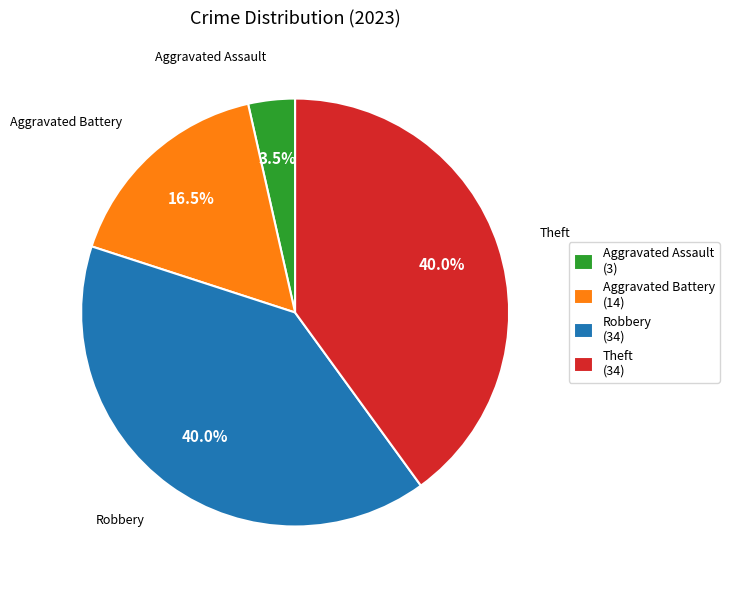

Which slice is the smallest?

Aggravated Assault